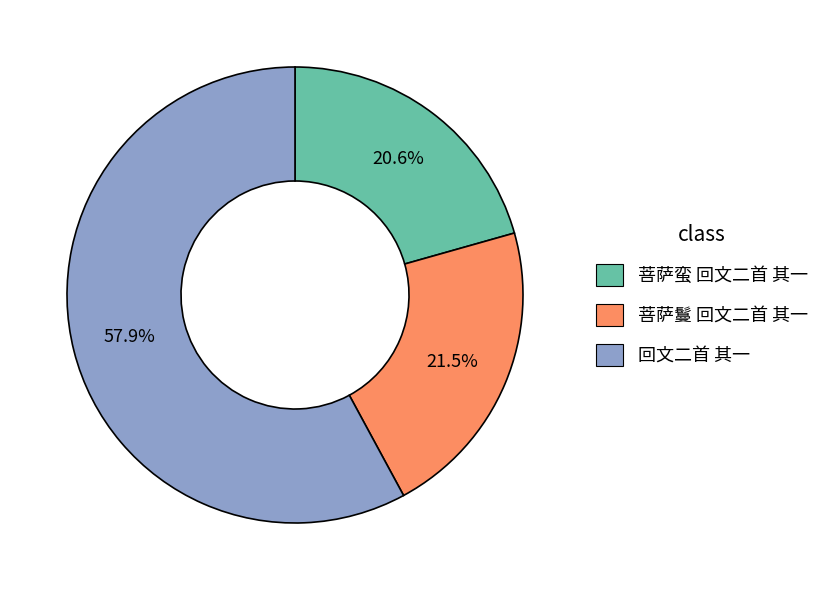

Does 回文二首 其一 account for over 50% of the chart?

Yes